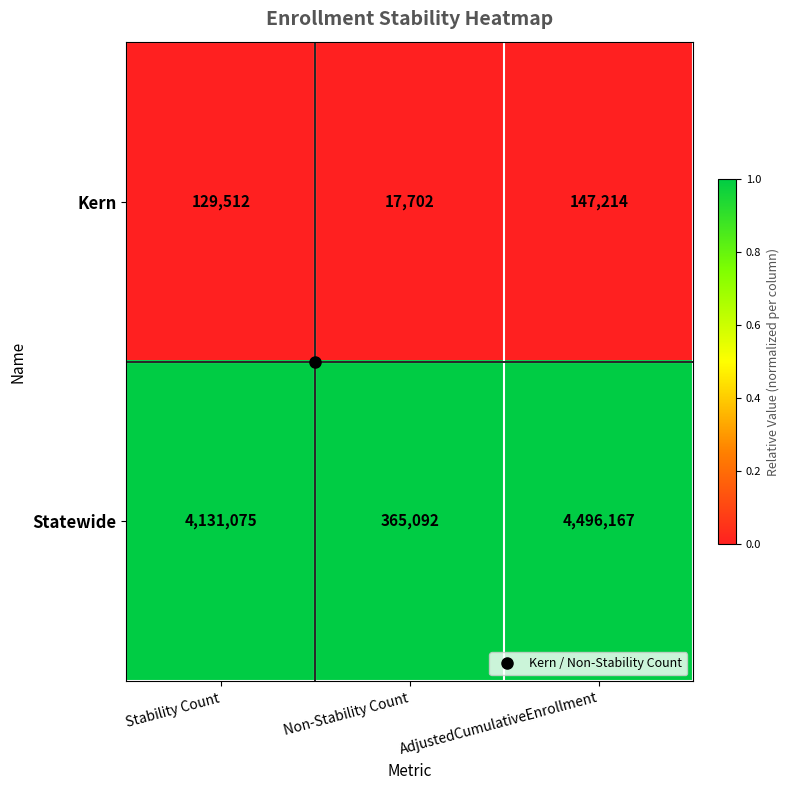

Which series changed the most between Non-Stability Count and AdjustedCumulativeEnrollment?

Statewide